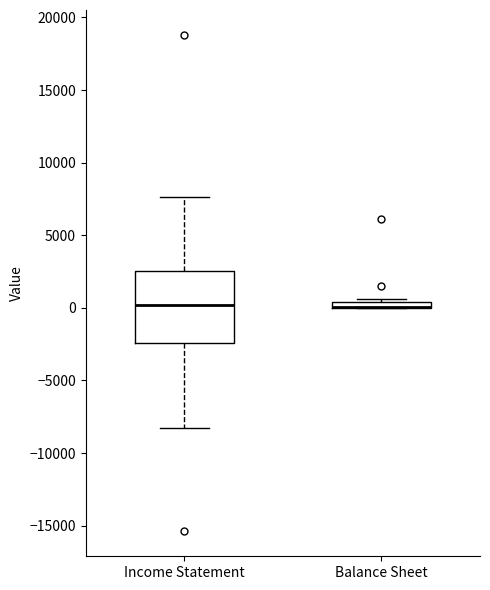

Where does the upper whisker of the box for Income Statement end on the y-axis? The values are not printed on the chart, so give them approximately, as read against the axis.

7500